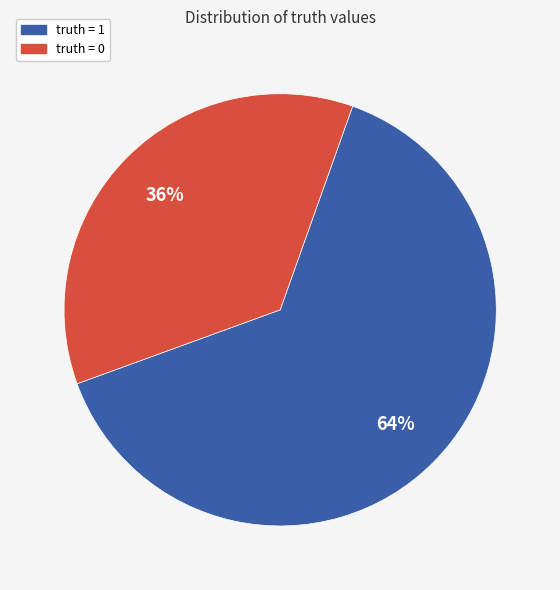

To the nearest percent, what is the difference between the truth = 0 and truth = 1 slice percentages?

28%